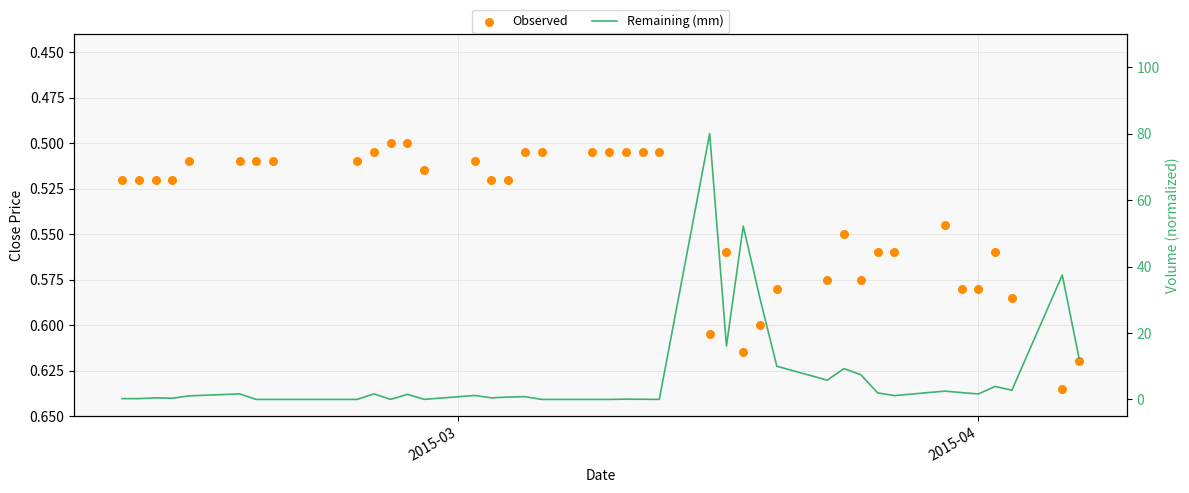

Is the value of Remaining (mm) at 12 greater than the value of Observed at 2?

No